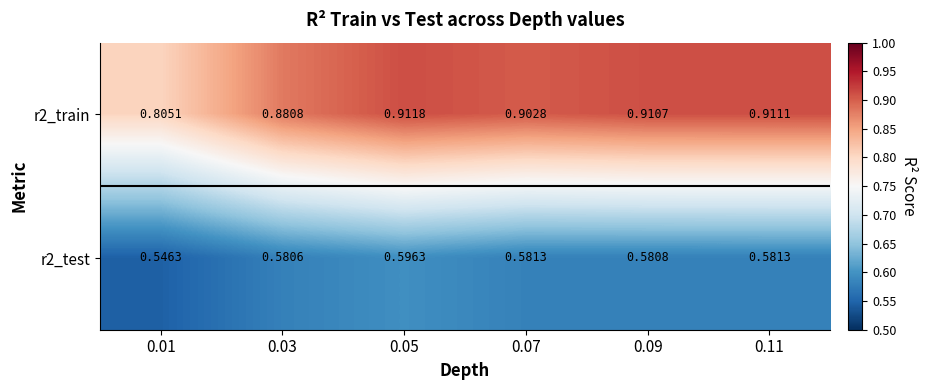

Is the value of r2_test at 0.07 greater than the value of r2_train at 0.01?

No